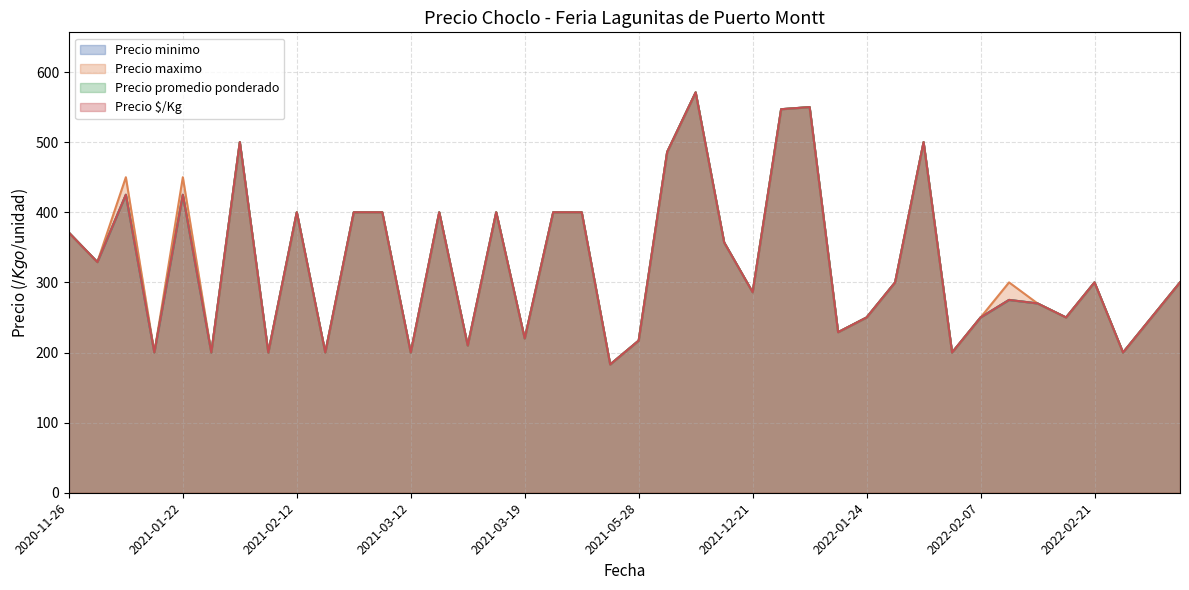

Rank the series by their maximum value, from lowest to highest.

Precio minimo, Precio maximo, Precio promedio ponderado, Precio $/Kg